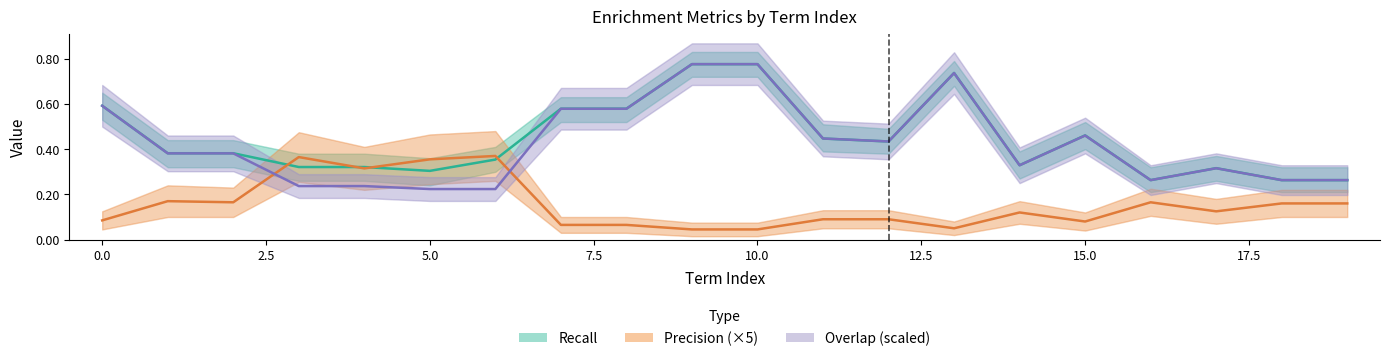

At how many categories does at least one series exceed 0?

20